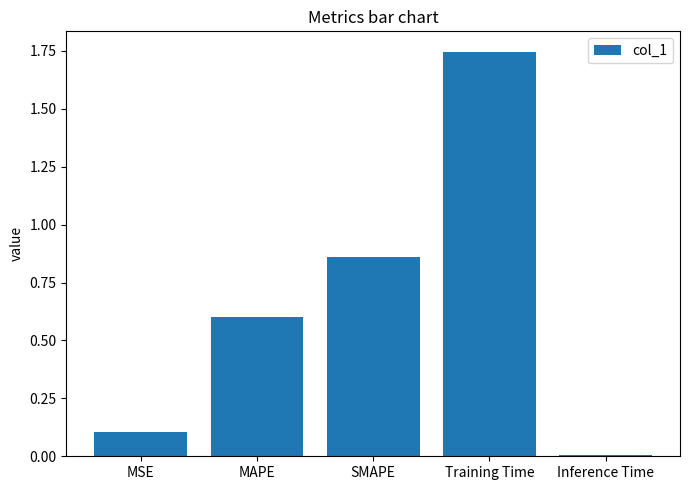

Rank the categories by value from lowest to highest.

Inference Time, MSE, MAPE, SMAPE, Training Time